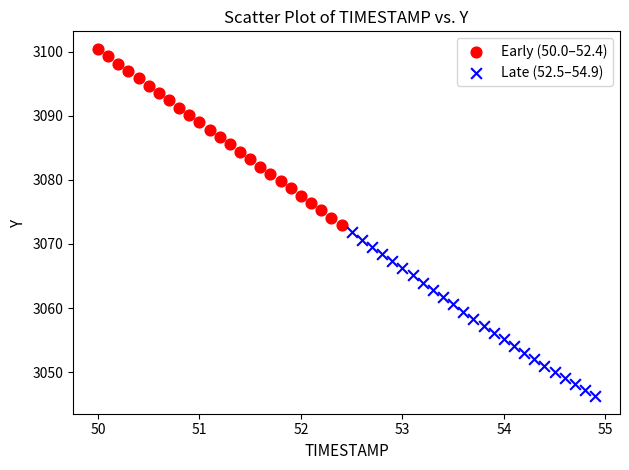

Which series reaches the maximum Y coordinate?

Early (50.0–52.4)